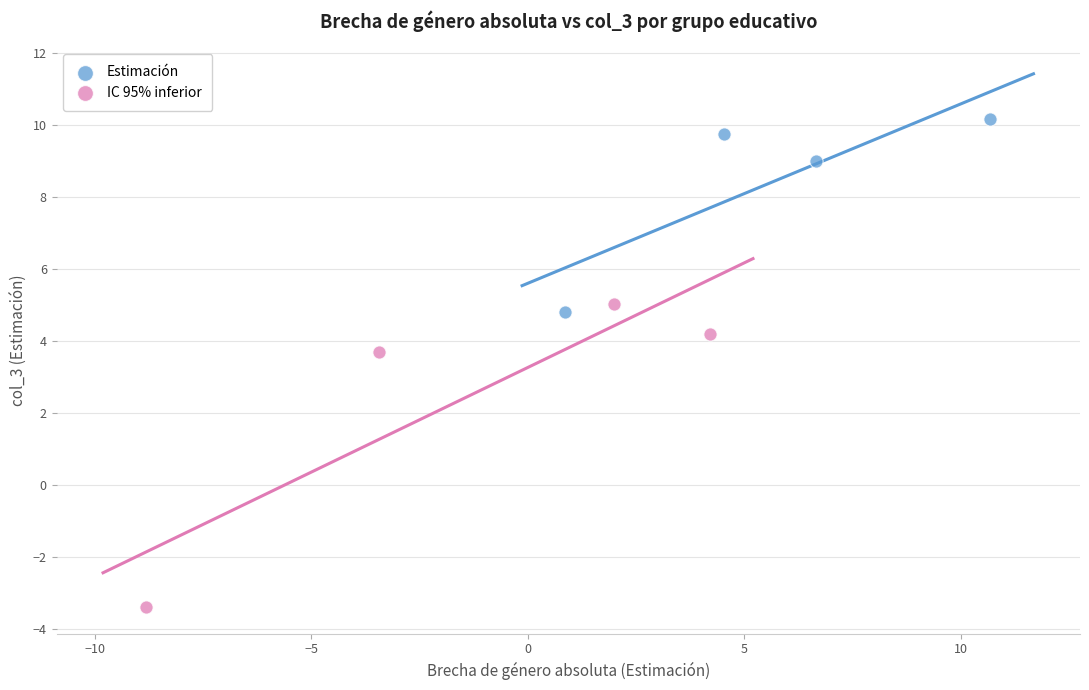

What are all the series names shown in the legend?

Estimación, IC 95% inferior